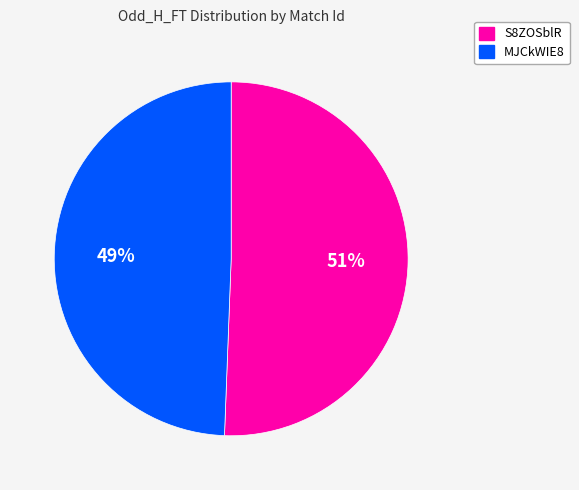

What percentage is the MJCkWIE8 slice, to the nearest percent?

49%